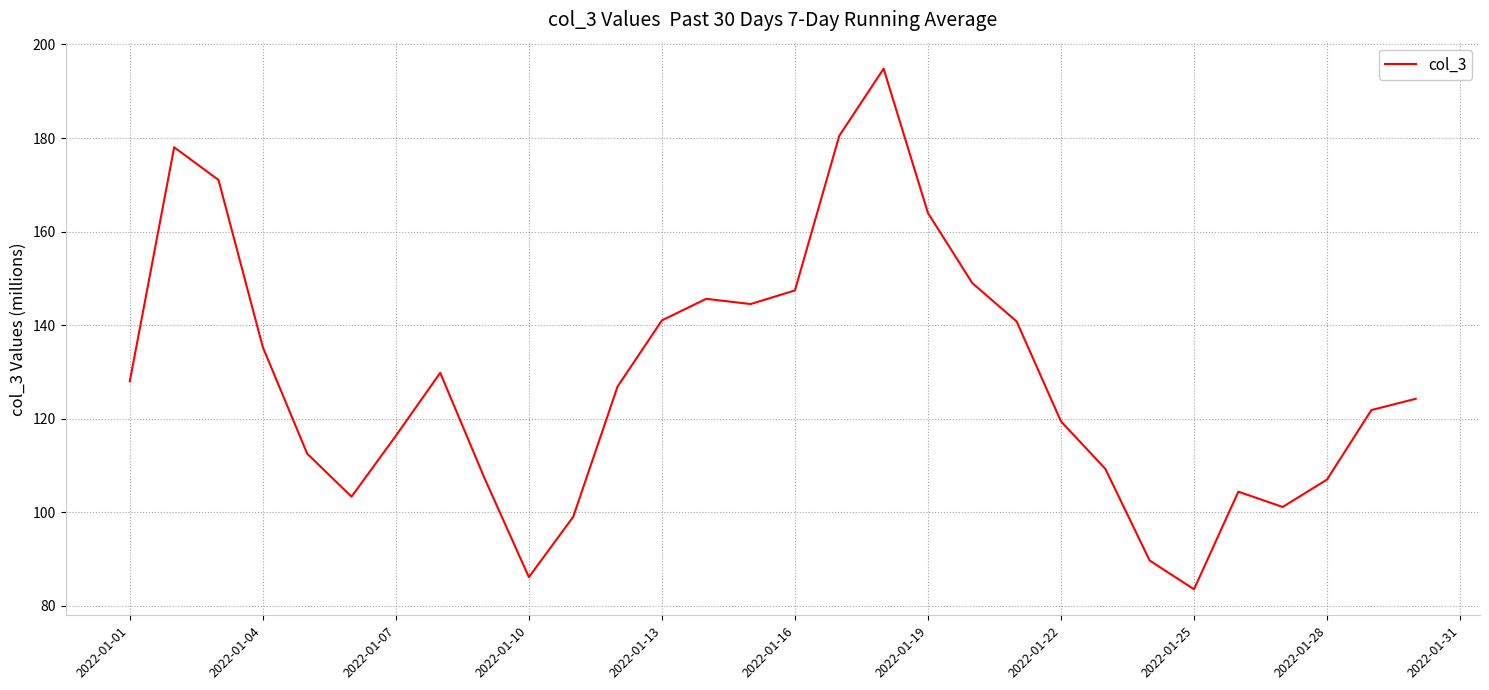

What is the smallest value displayed?

83.6